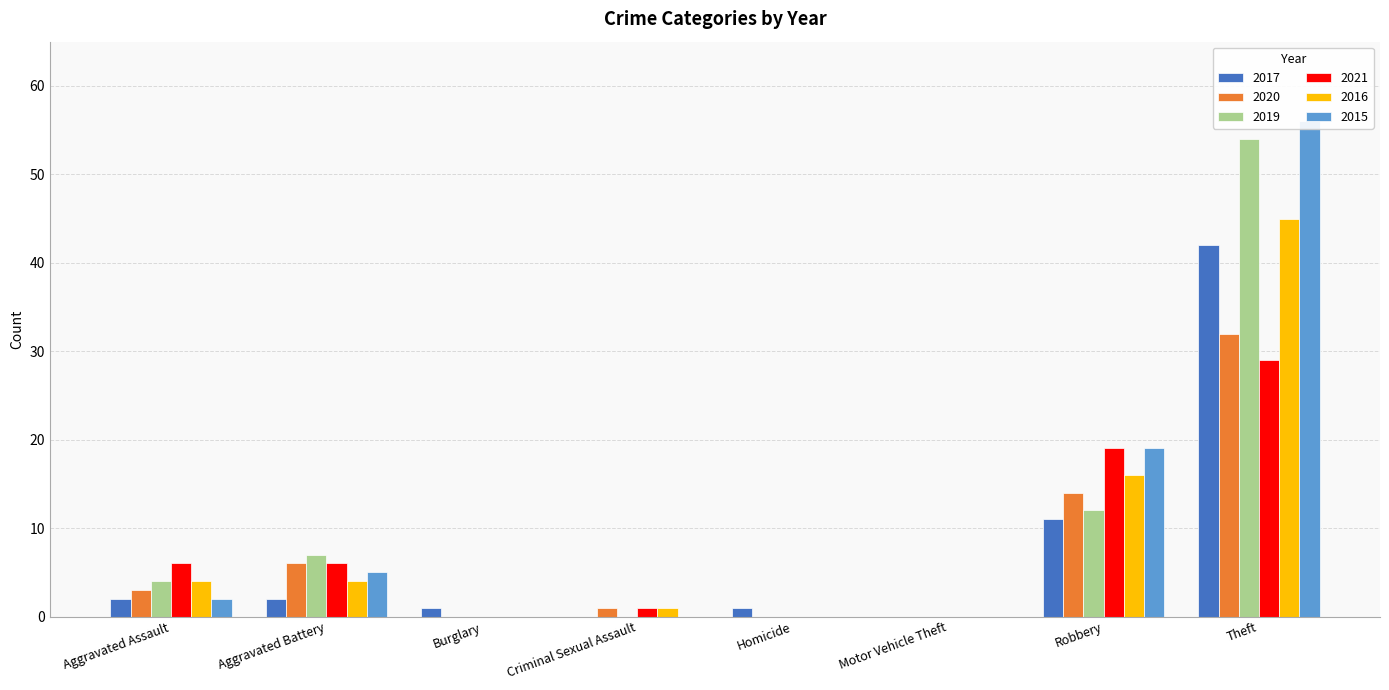

Where is 2017 nearest to the value 21?

Robbery